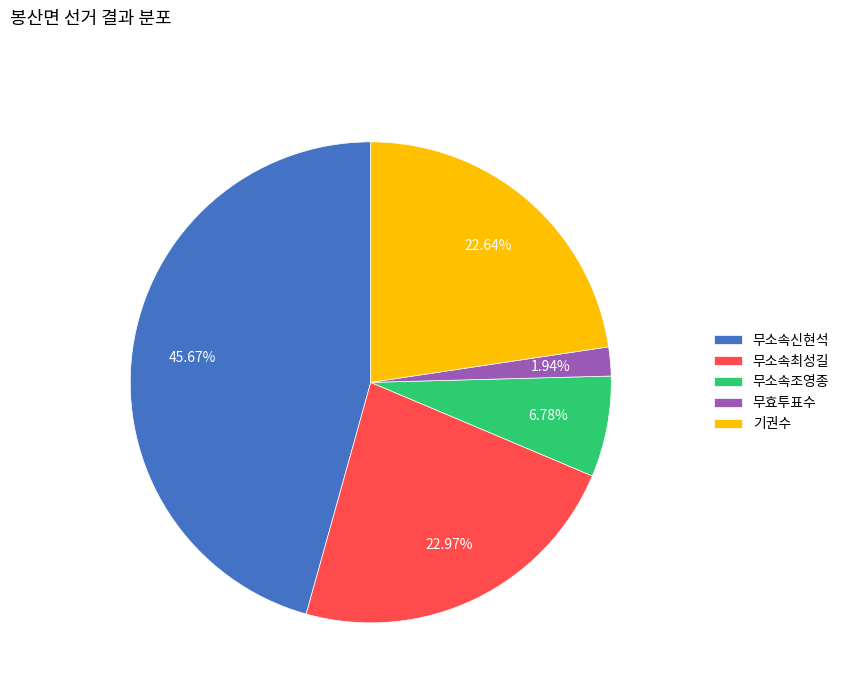

What is the ratio of the value at 무소속최성길 to the value at 무효투표수?

11.8